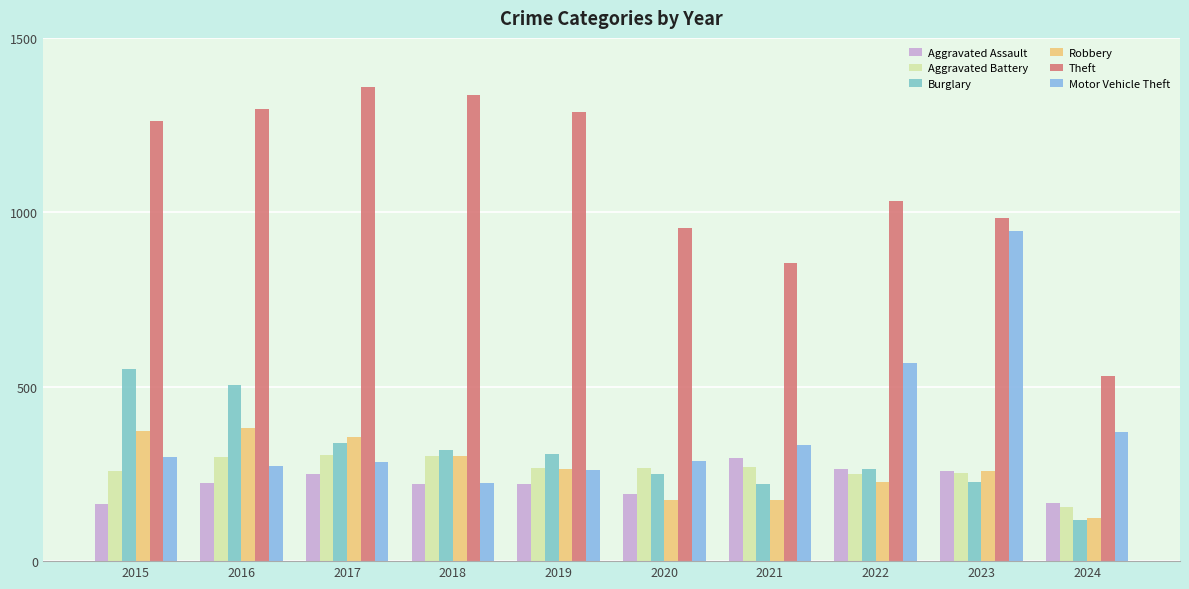

At 2024, list the series in order from smallest to largest.

Burglary, Robbery, Aggravated Battery, Aggravated Assault, Motor Vehicle Theft, Theft